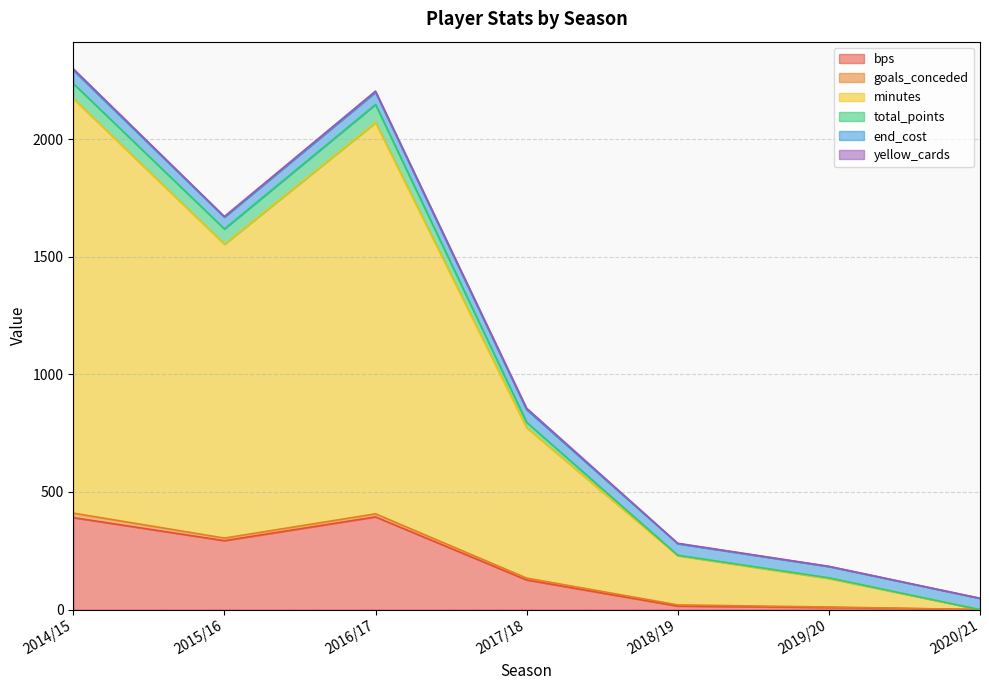

At which category does the chart reach its peak across all series?

2014/15